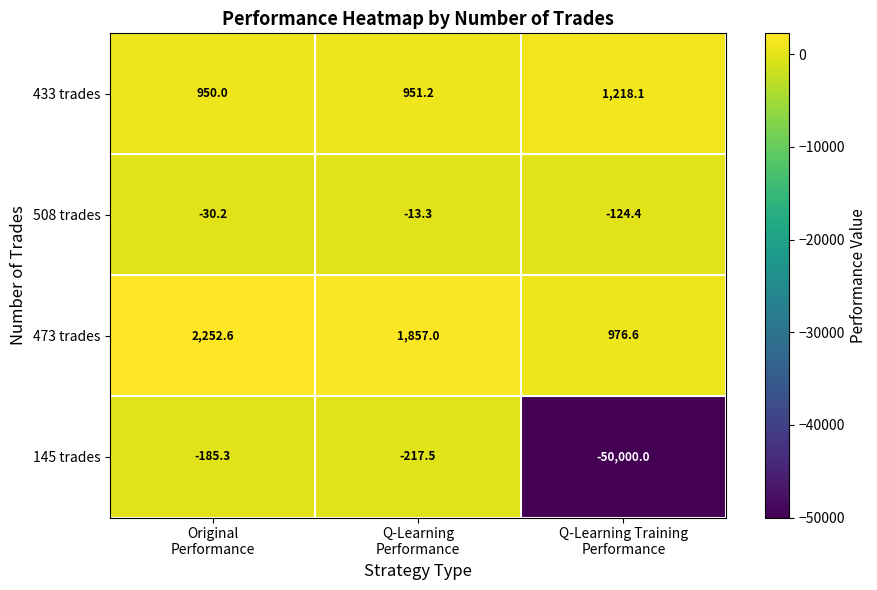

Which series has the widest spread of values?

145 trades